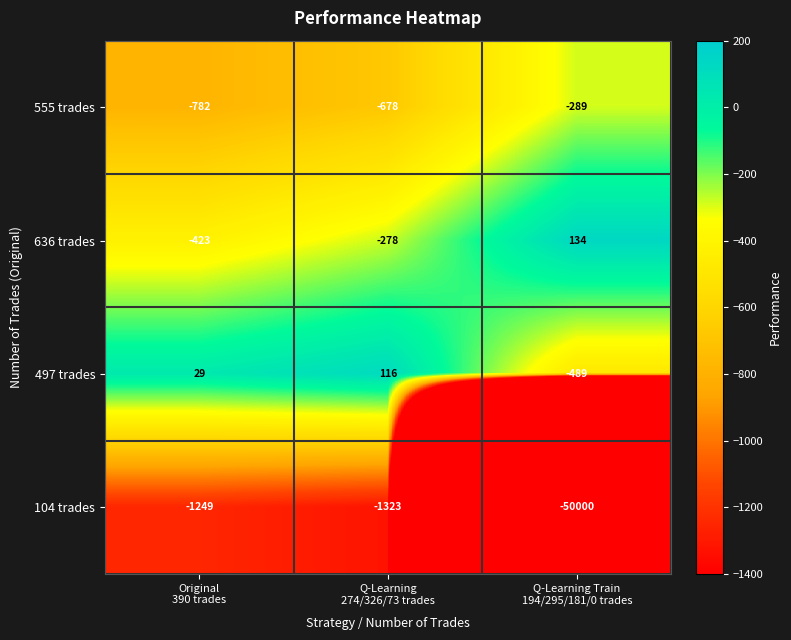

What is the difference between the maximum and minimum values in the 555 trades series?

493